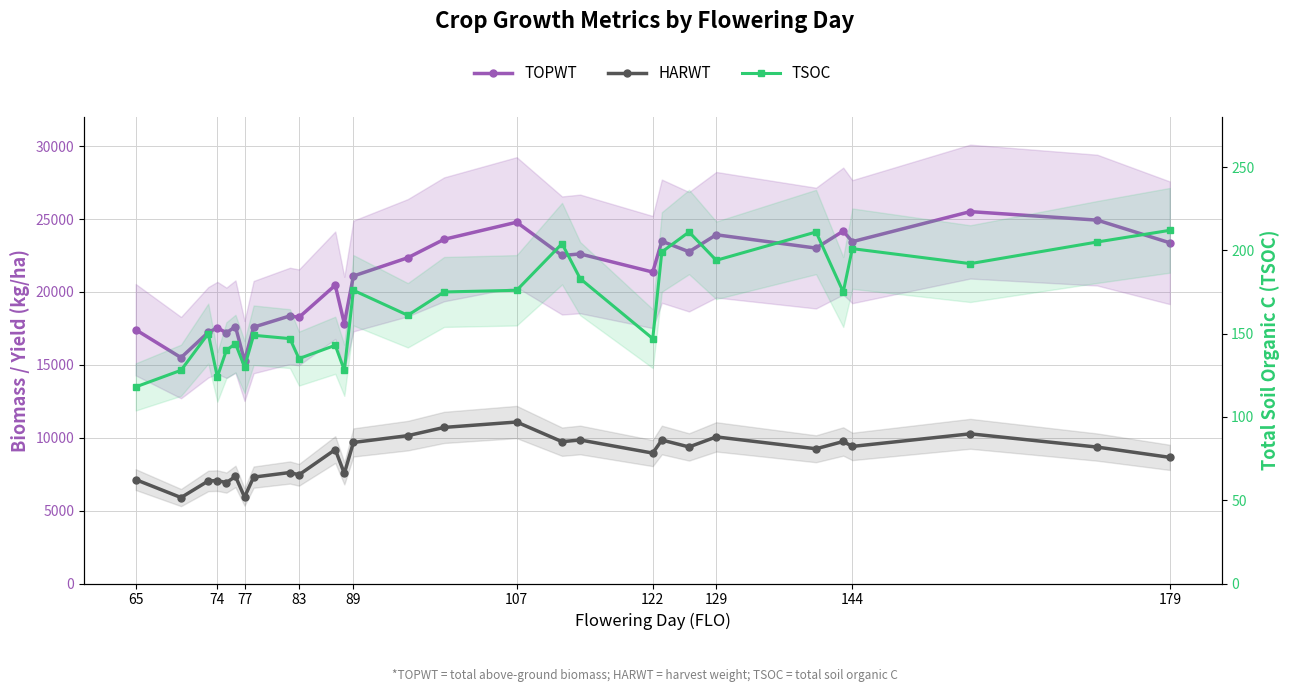

What position from the left is 144?

9